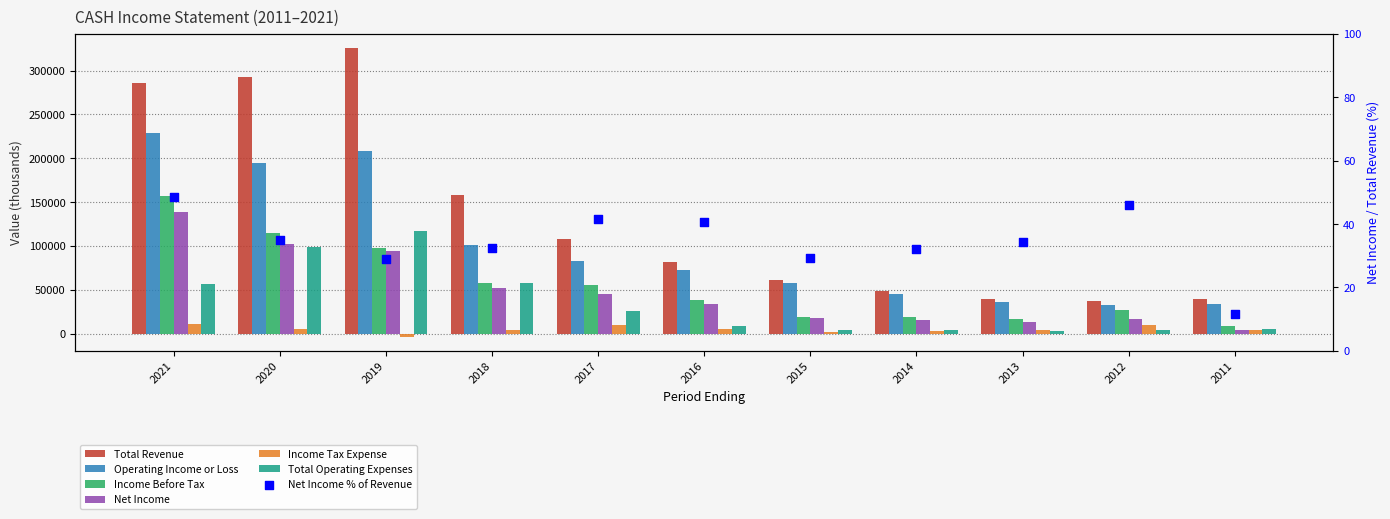

At which category is the sum across all series the highest?

2021